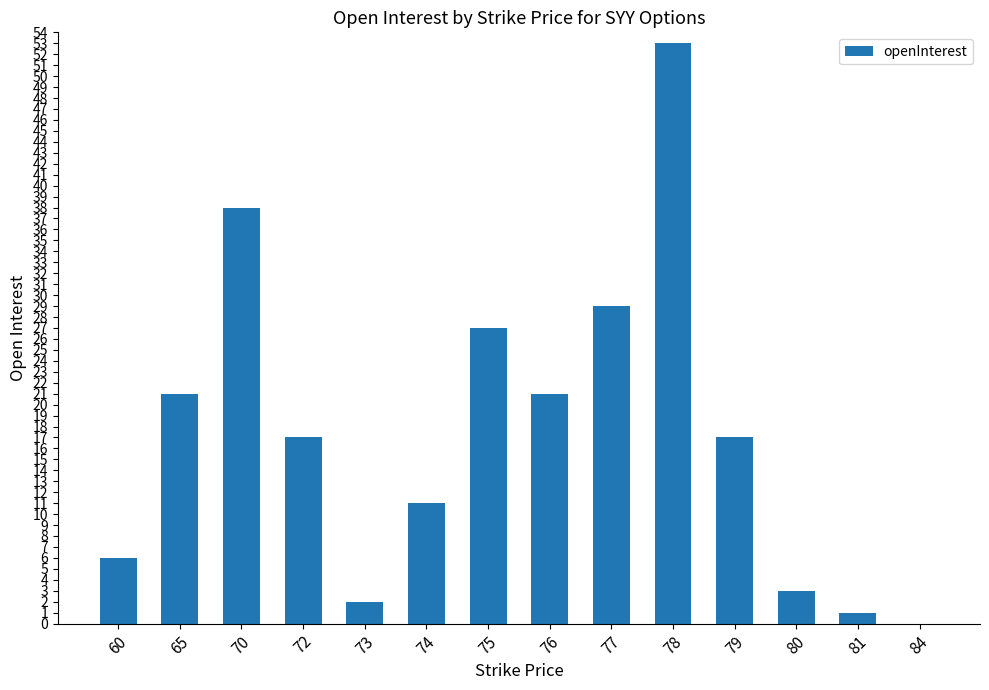

Between 77 and 73, which is larger?

77